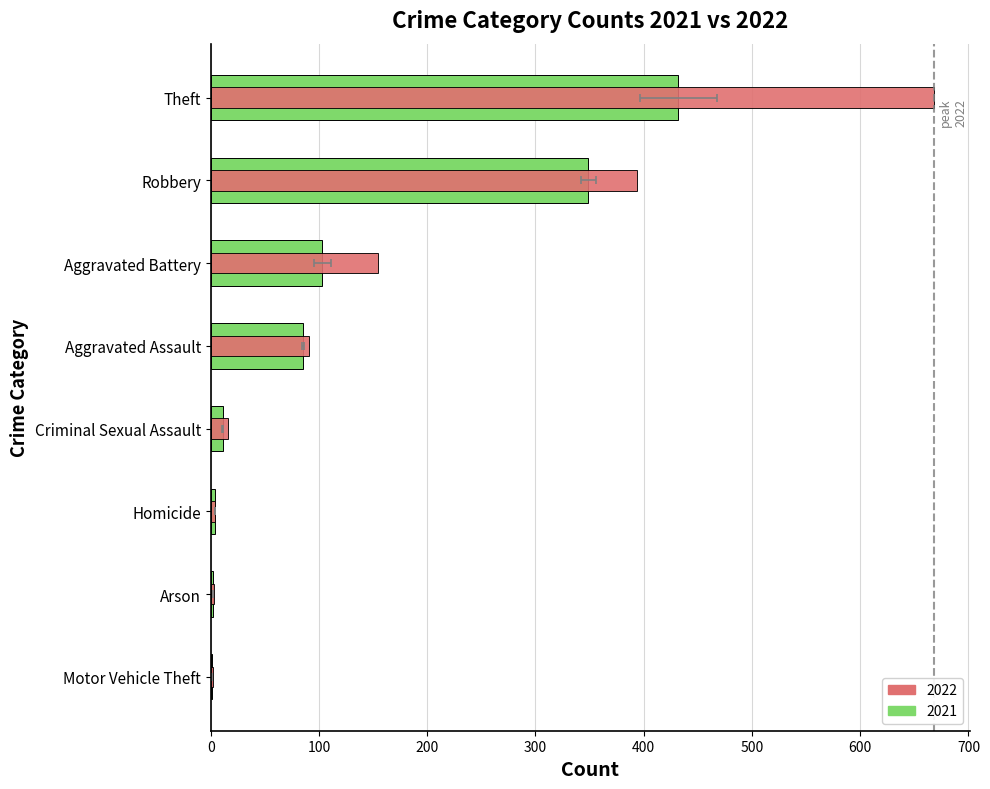

Which has a higher value, Arson or Criminal Sexual Assault?

Criminal Sexual Assault